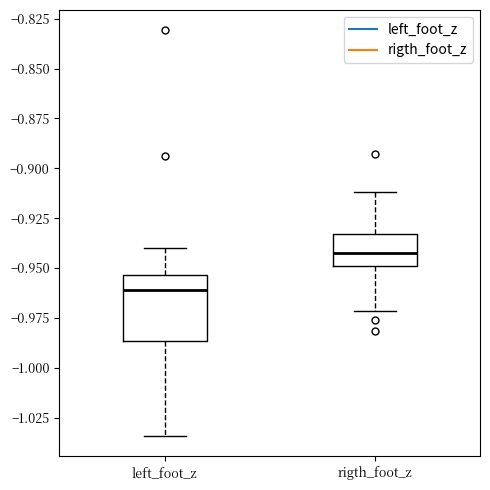

Where does the lower whisker of the box for rigth_foot_z end on the y-axis? The values are not printed on the chart, so give them approximately, as read against the axis.

-0.970